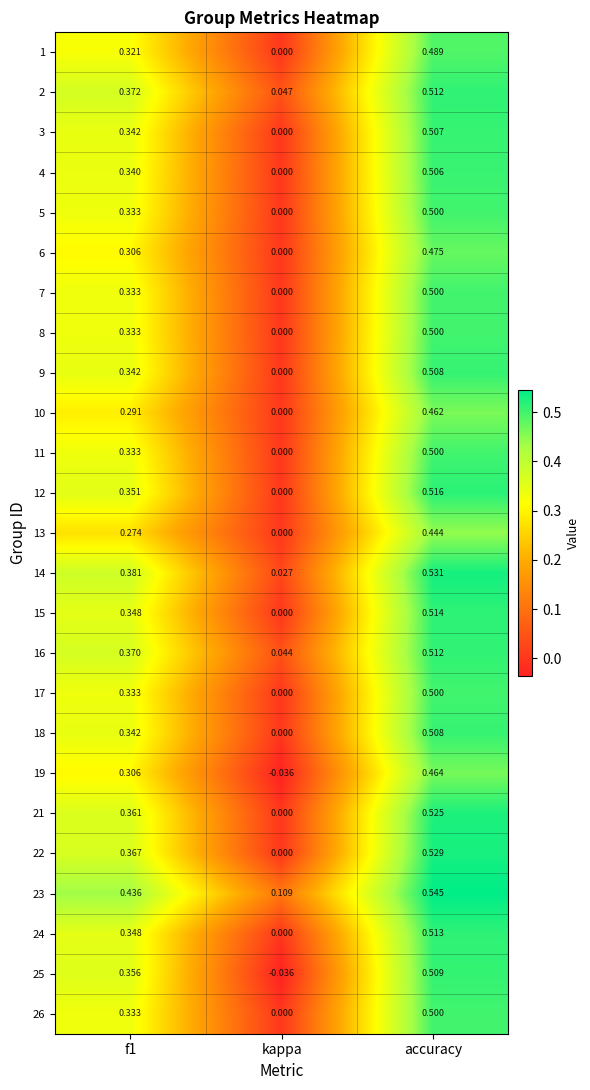

Is the value of 5 at kappa greater than the value of 7 at accuracy?

No